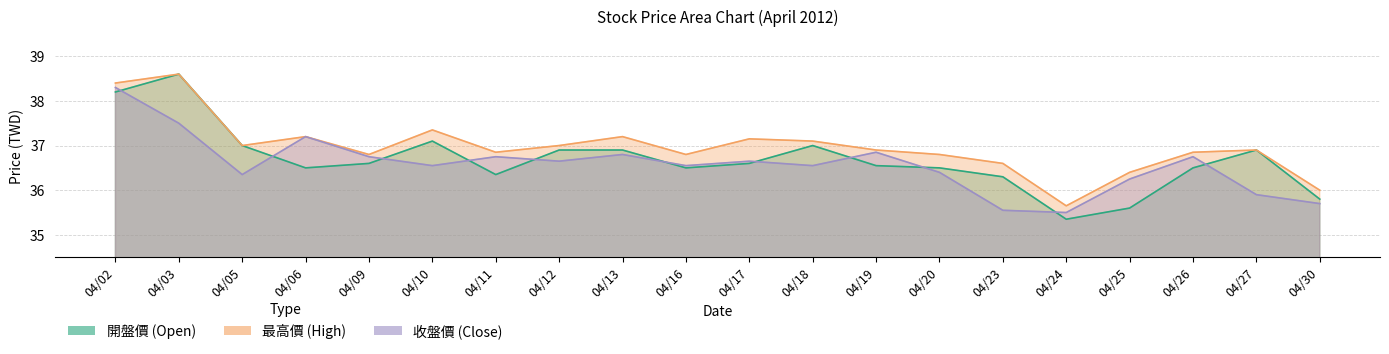

True or false: 收盤價 has a value of 55.6 at 04/27.

False